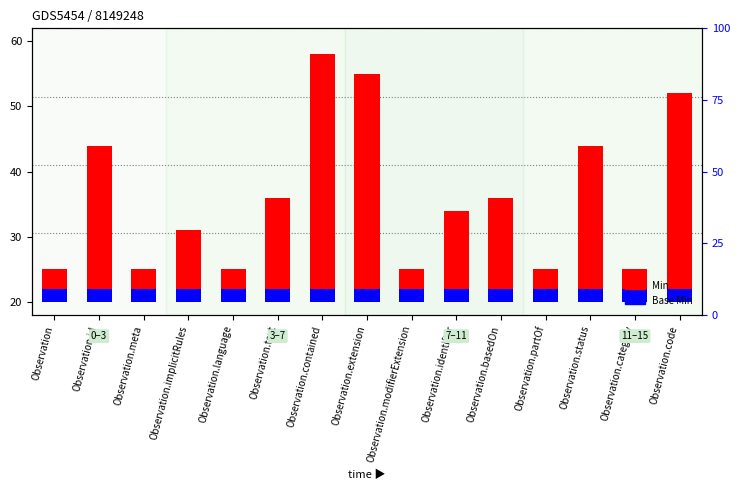

Reading left to right, what are all the values shown in this chart?

Min: 5	24	5	11	5	16	38	35	5	14	16	5	24	5	32
Base Min: 2	2	2	2	2	2	2	2	2	2	2	2	2	2	2